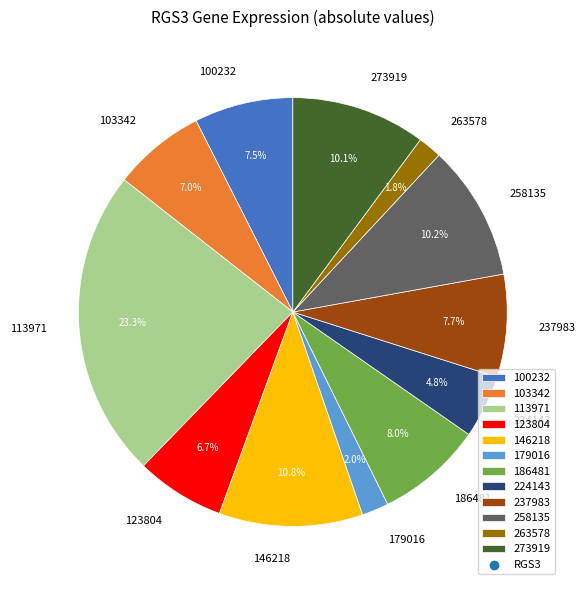

What percentage is NOT represented by 113971?

76.7%